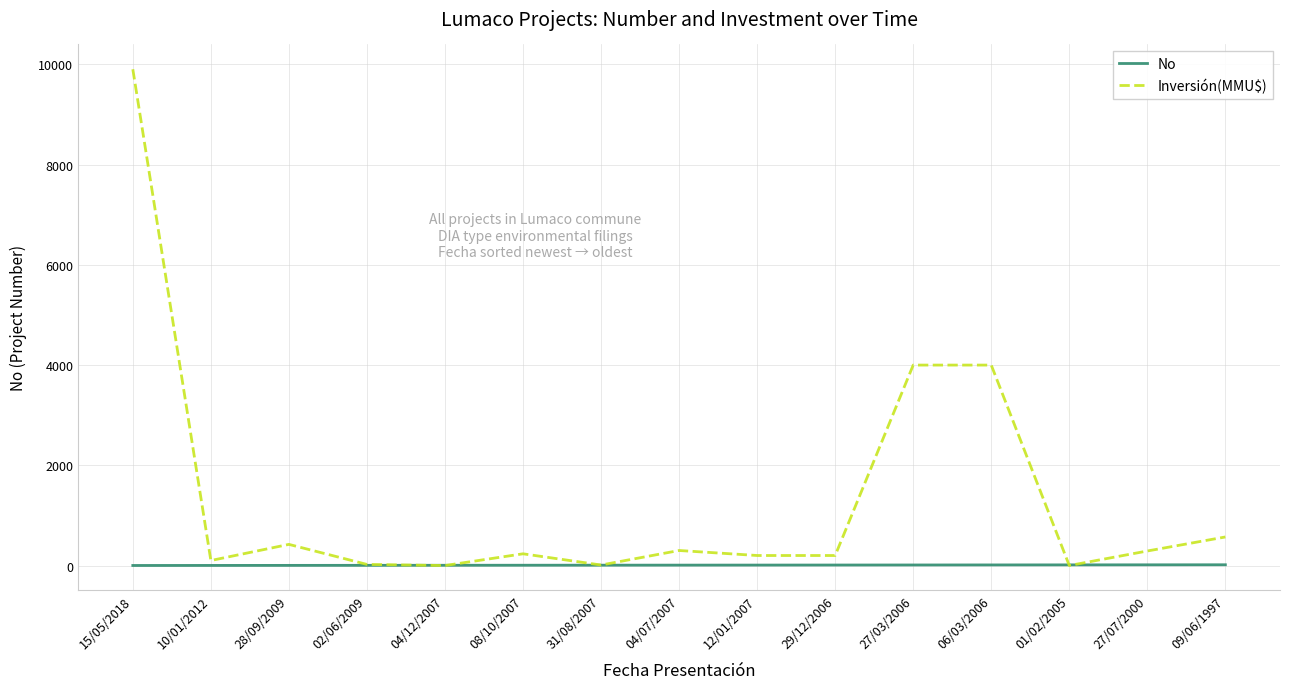

List the series in order of their peak value, lowest first.

No, Inversión(MMU$)